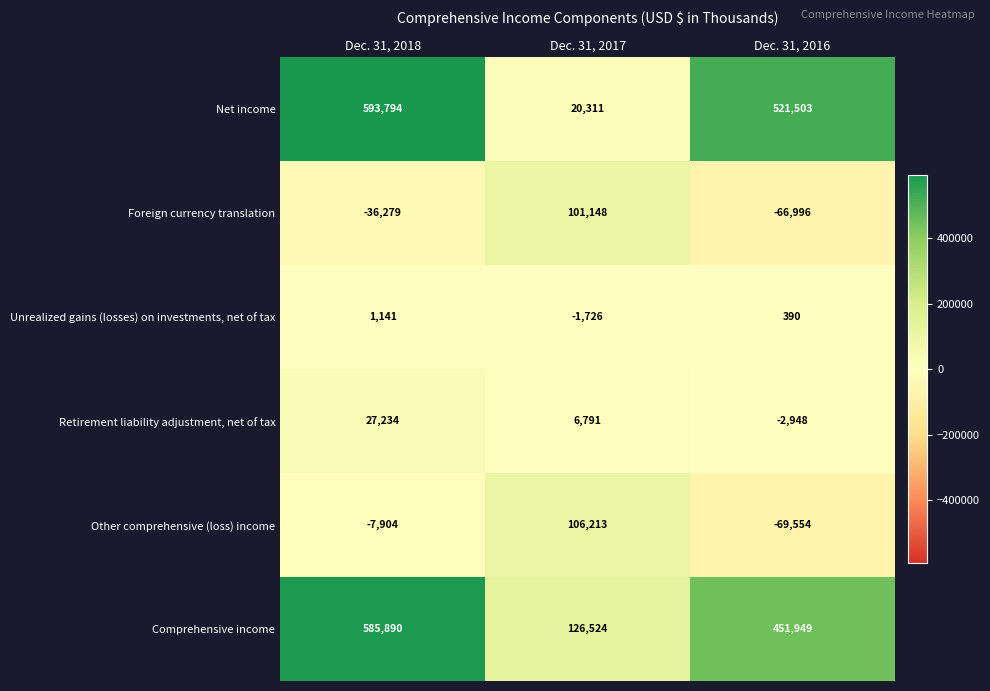

Count the number of data series in this chart.

6